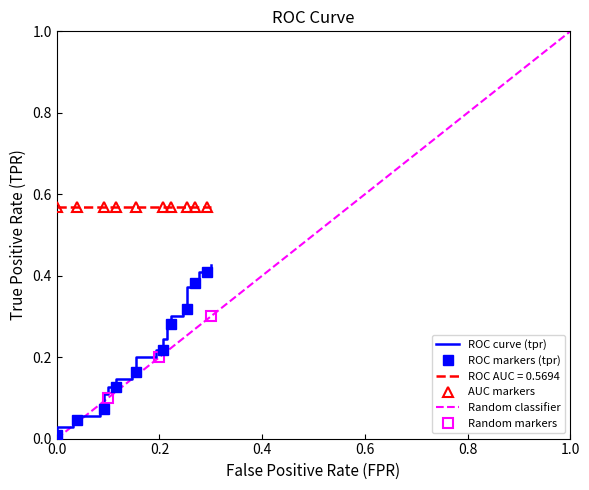

What is the difference between the maximum and second lowest values in the fpr series?

0.3